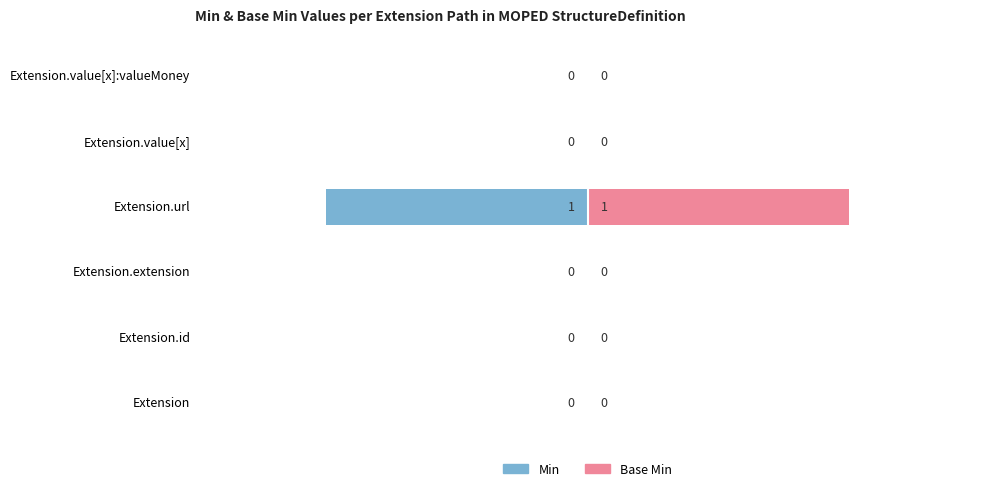

Is it true that Min equals 0 at Extension.value[x]:valueMoney?

True